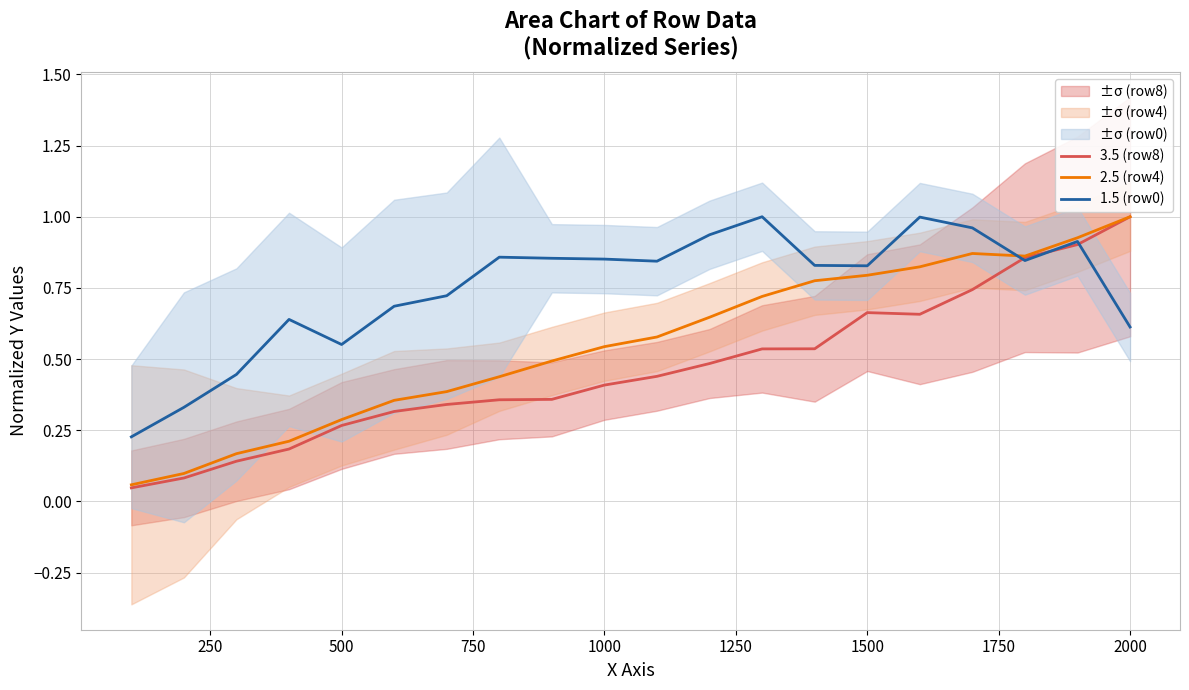

What are all the series names shown in the legend?

3.5 (row8), 2.5 (row4), 1.5 (row0)